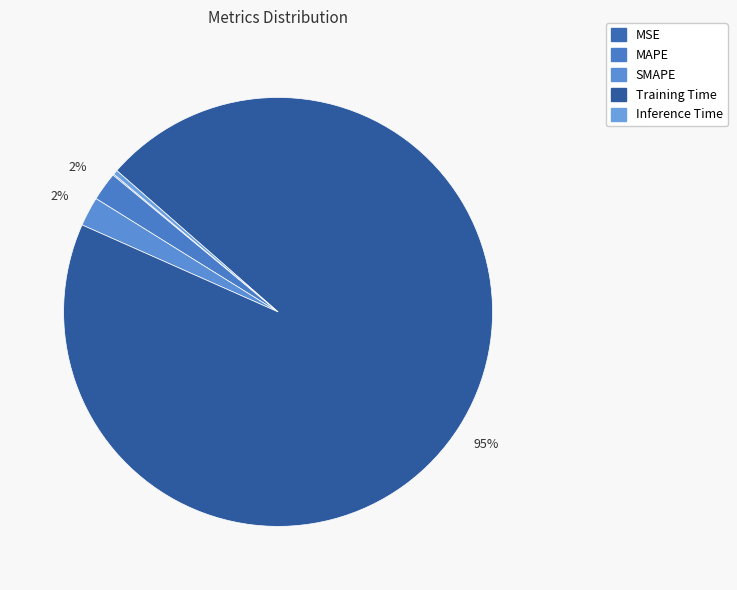

How many slices are in this pie chart?

5